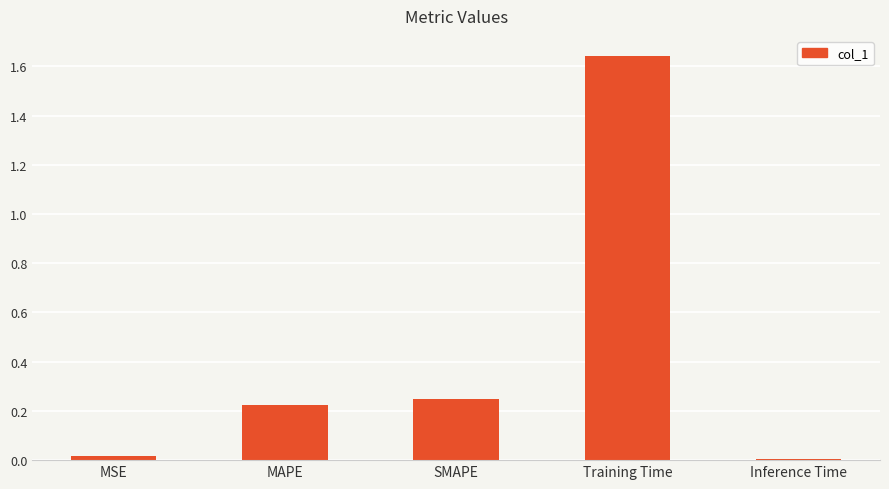

What is the label of the 5th bar from the left?

Inference Time